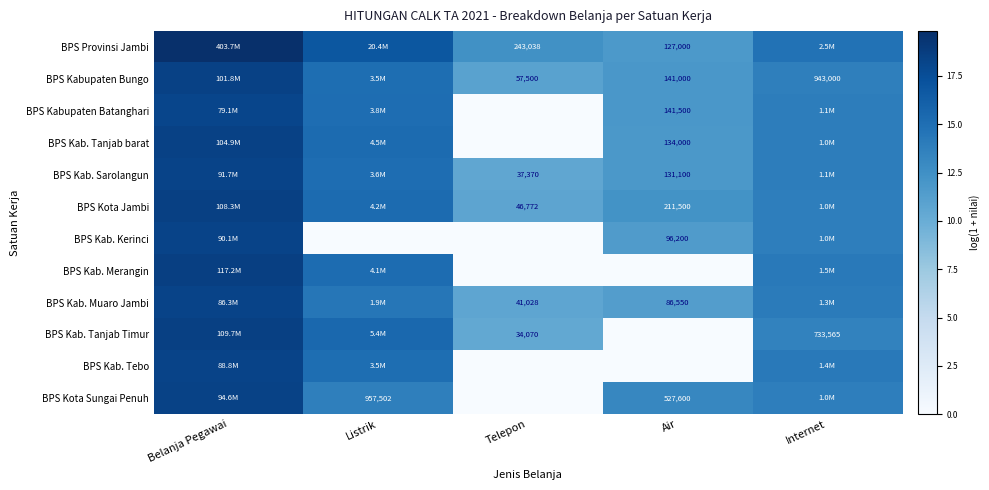

Which series has the largest total across all categories?

BPS Provinsi Jambi